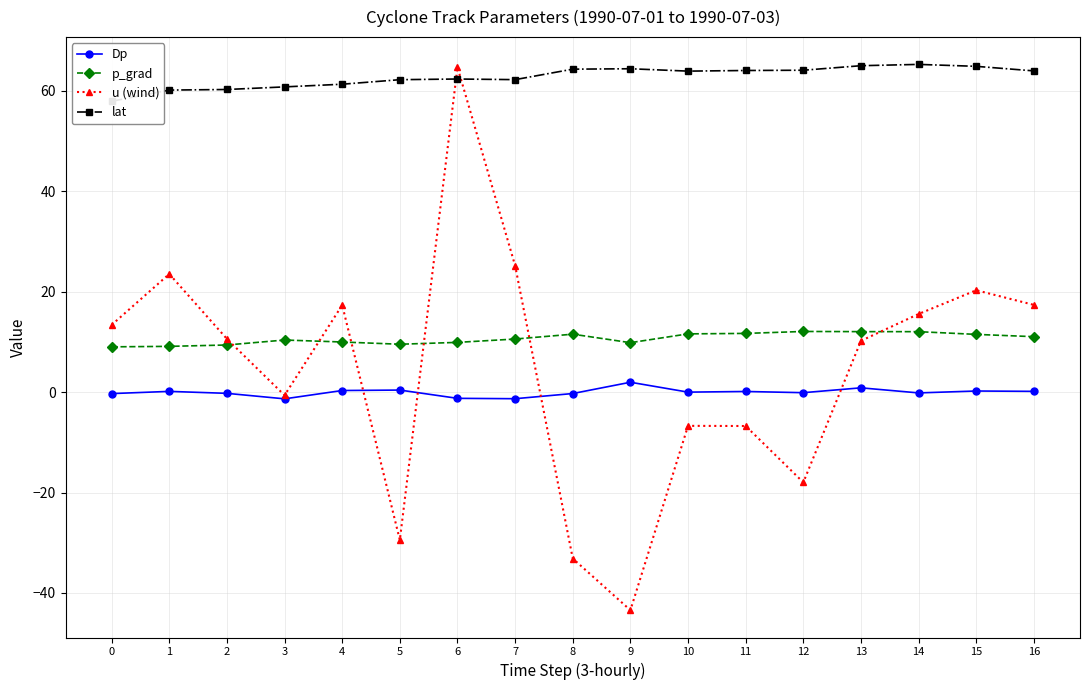

Count the number of categories in the chart.

17